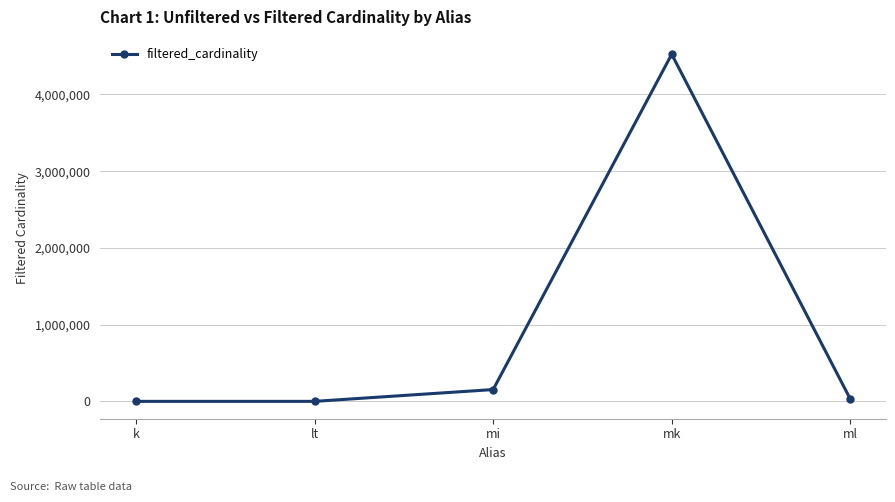

Where does the data first go above 29997?

mi